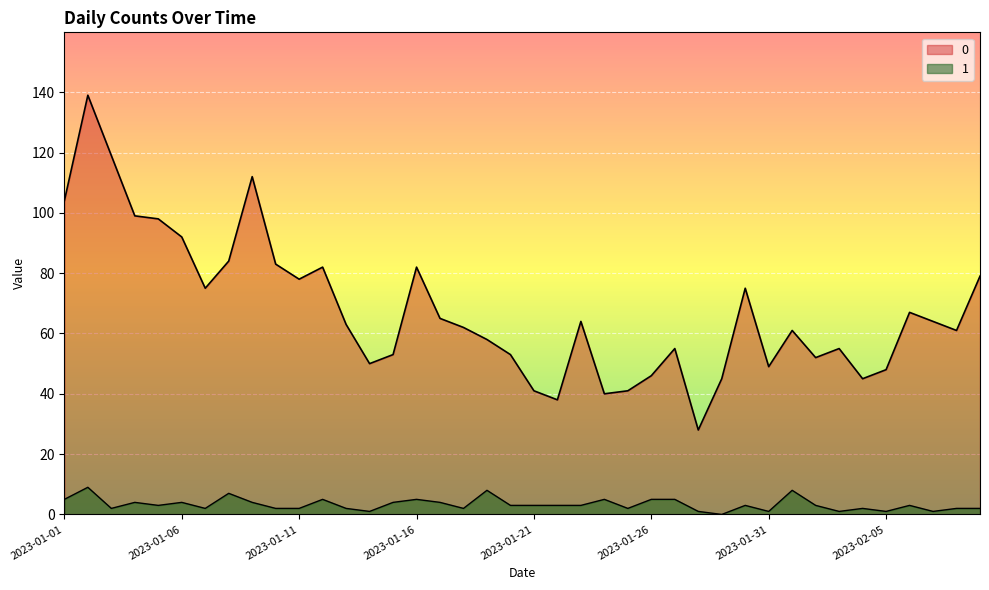

What is the sum of the 1 values at 2023-01-08 and 2023-02-01?

15